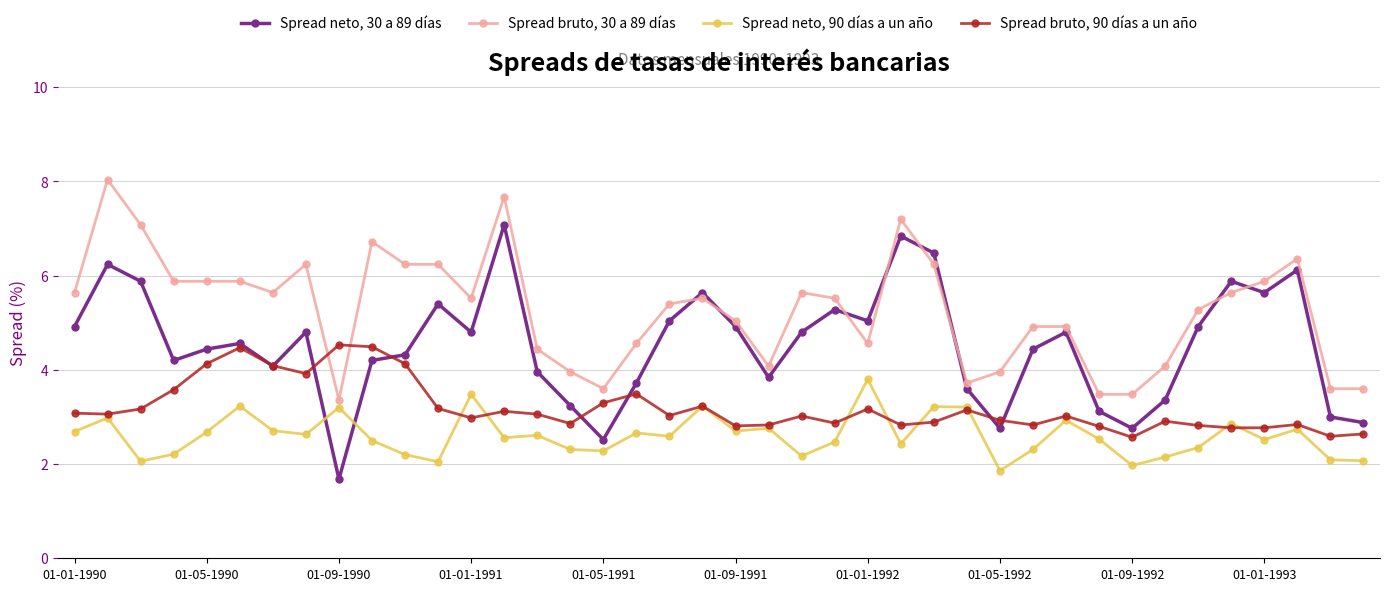

True or false: Spread bruto, 90 días a un año has more than 0 interior local peaks.

True